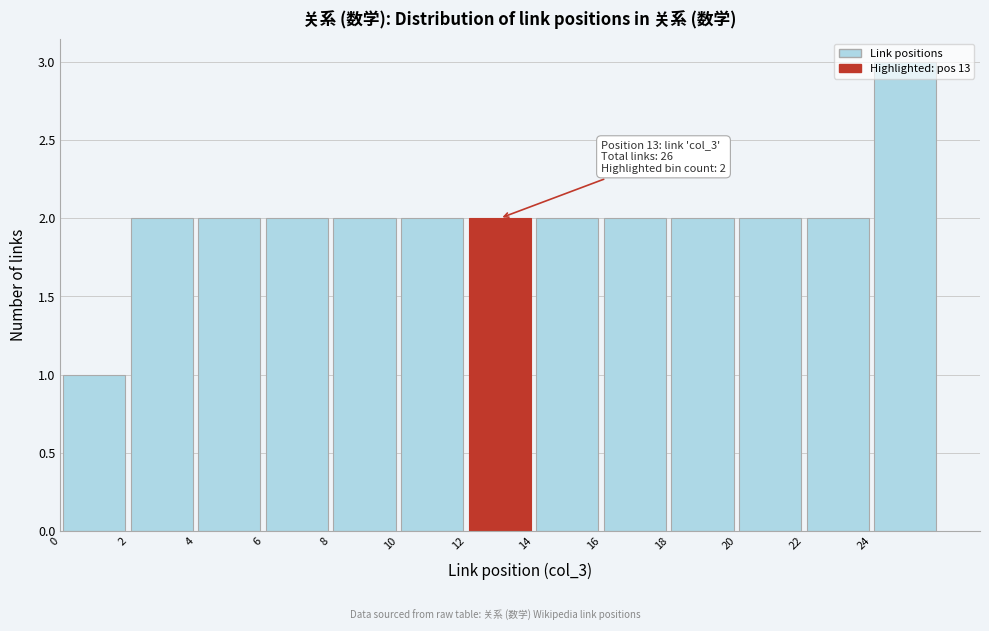

Which range on the x-axis has the tallest bar?

24 to 26